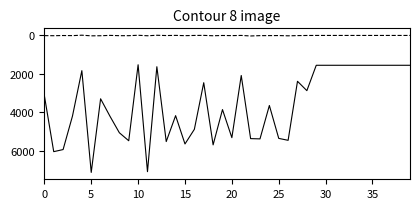

Is this an area chart (filled region under the line)?

No